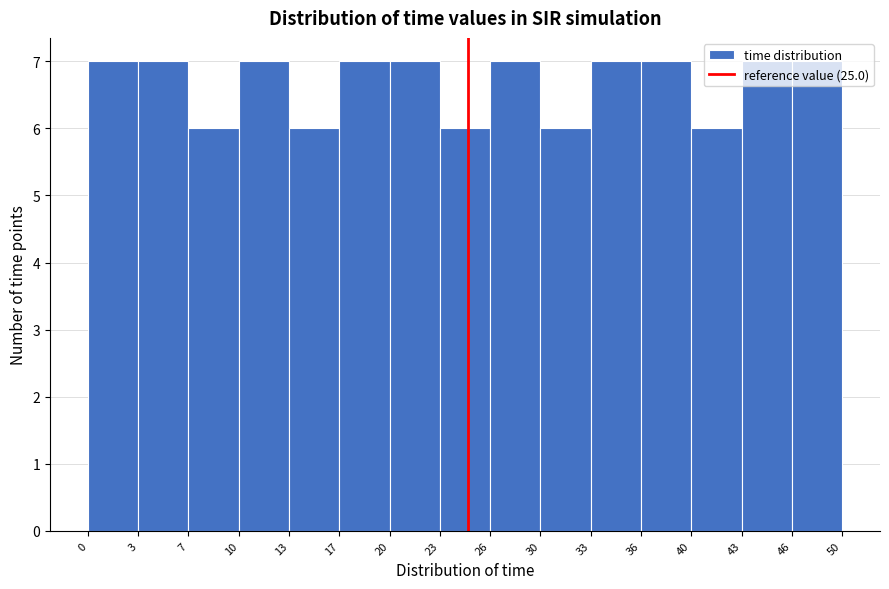

Reading left to right, list every bar in this chart as the range it spans on the x-axis followed by its height. The values are not printed on the chart, so give them approximately, as read against the axis.

0 to 3: 7
3 to 7: 7
7 to 10: 6
10 to 13: 7
13 to 17: 6
17 to 20: 7
20 to 23: 7
23 to 26: 6
26 to 30: 7
30 to 33: 6
33 to 36: 7
36 to 40: 7
40 to 43: 6
43 to 46: 7
46 to 50: 7